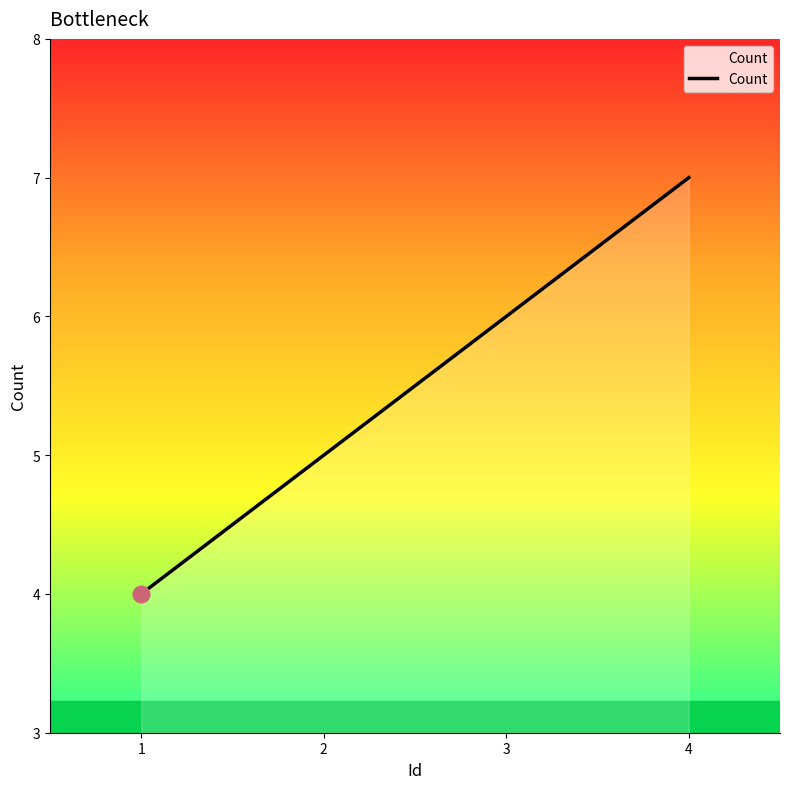

Is it true that the value at 3 is 6?

True